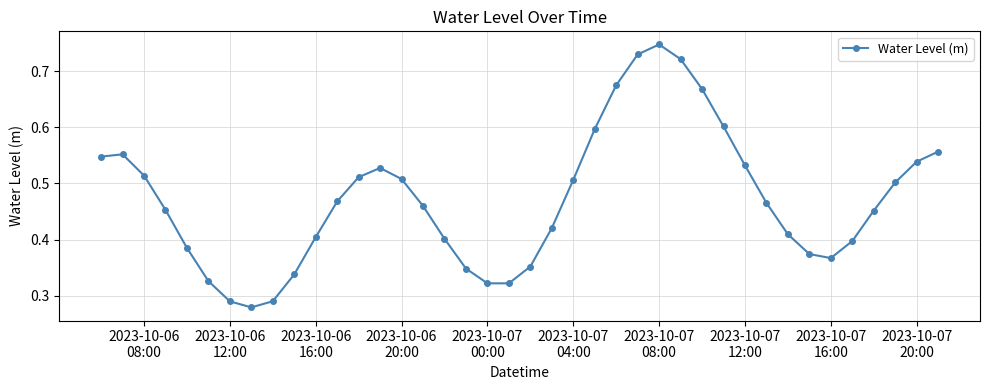

What is the sum of all values?

18.9